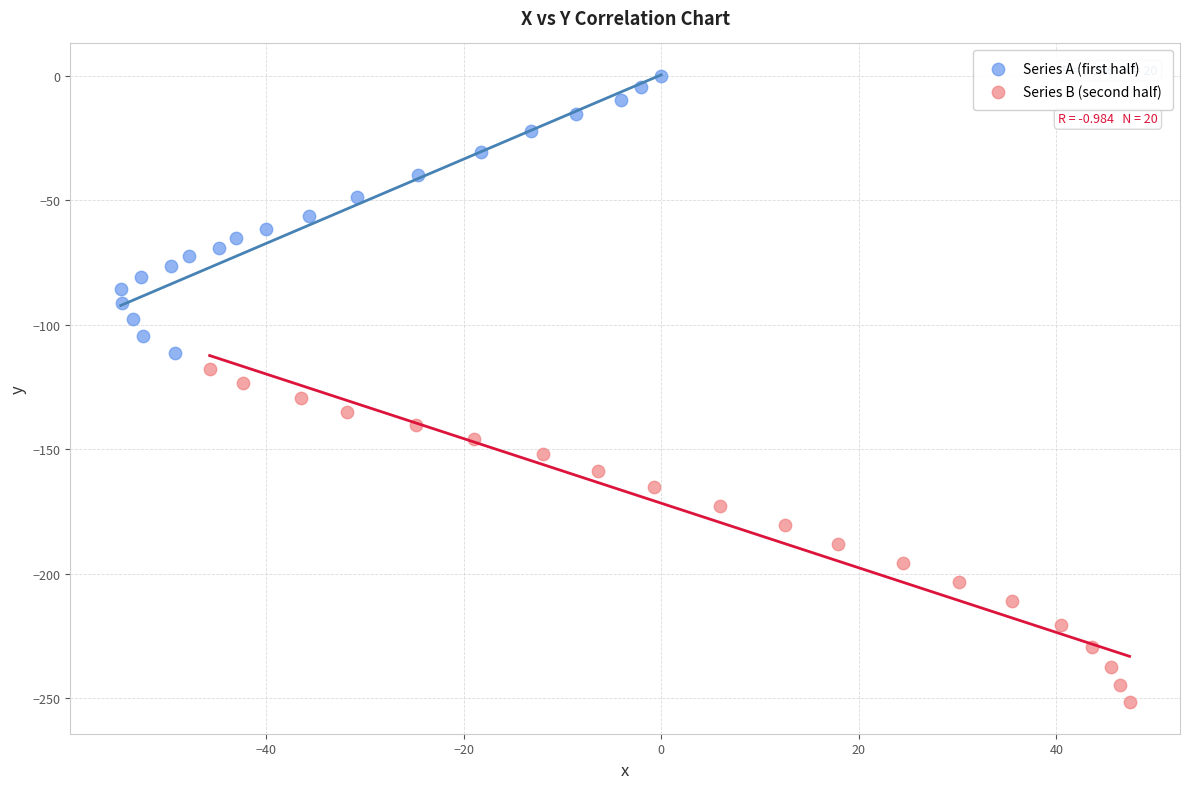

Which series contains the lowest Y value?

Series B (second half)